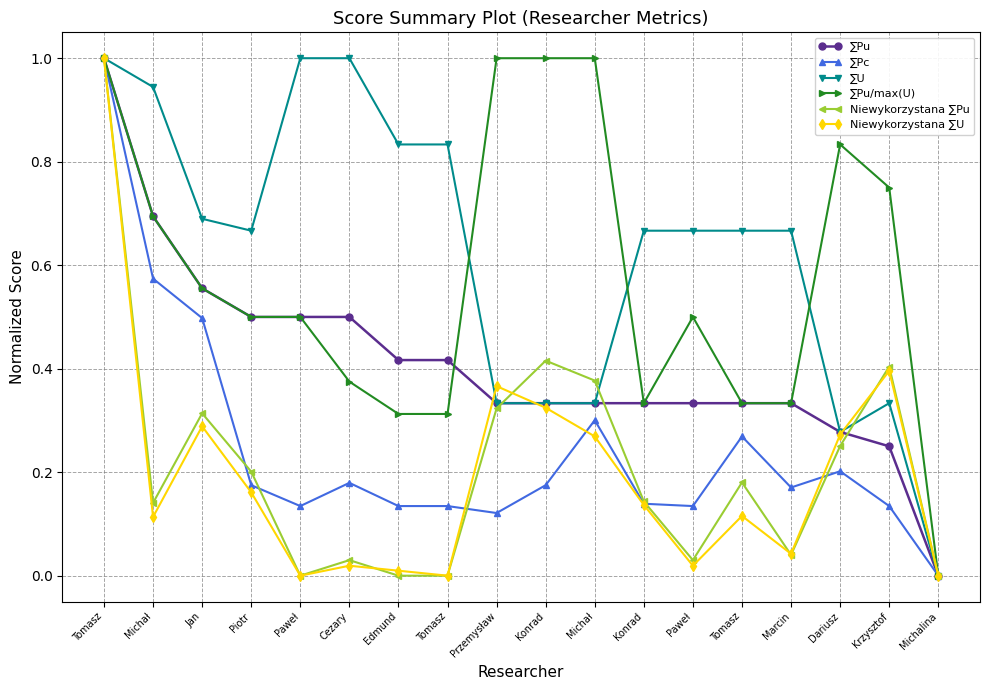

Which label corresponds to the smallest value in the chart?

Michalina